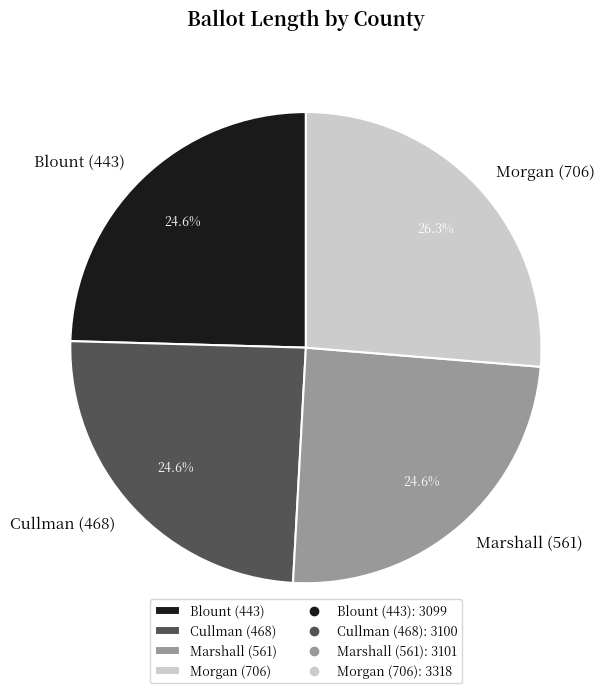

What portion of the pie excludes Marshall (561)?

75.4%